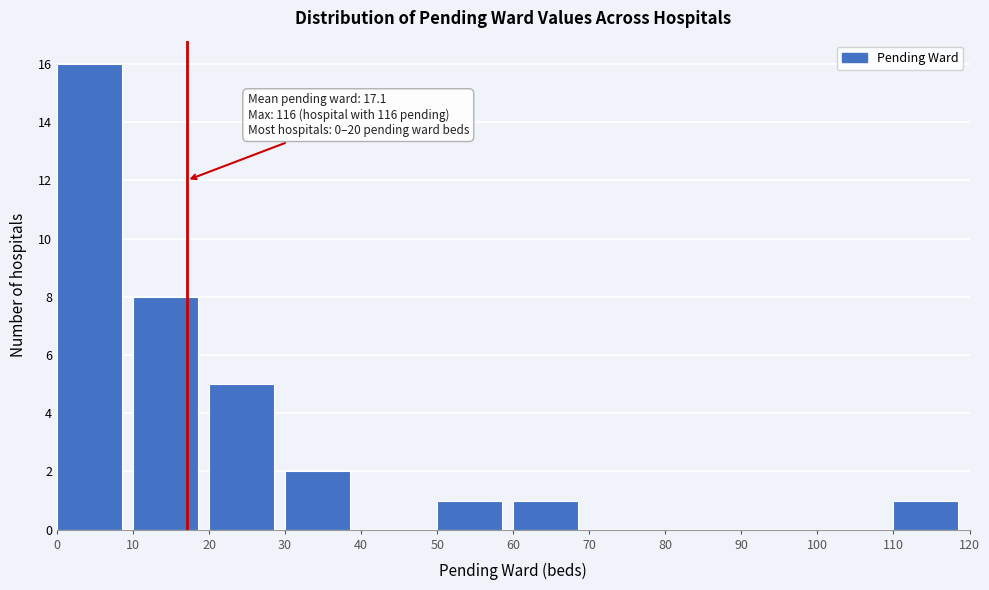

Over which range of the x-axis is the bar tallest?

0 to 10